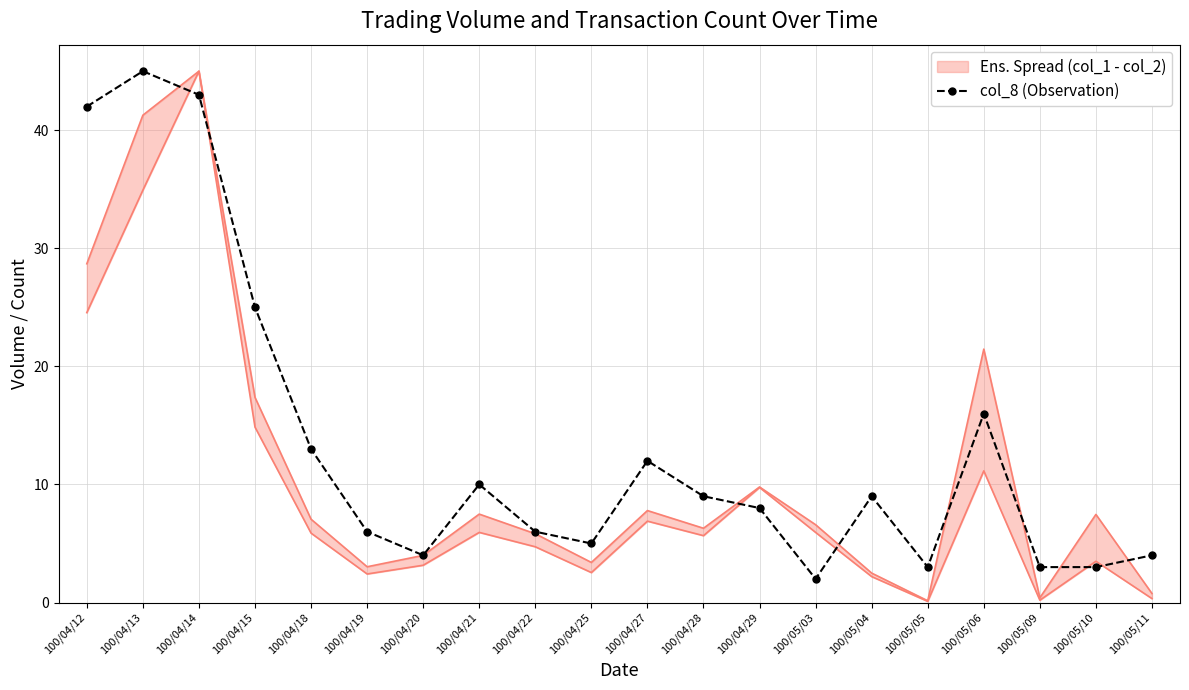

Which category has the lowest value across all series?

100/05/03